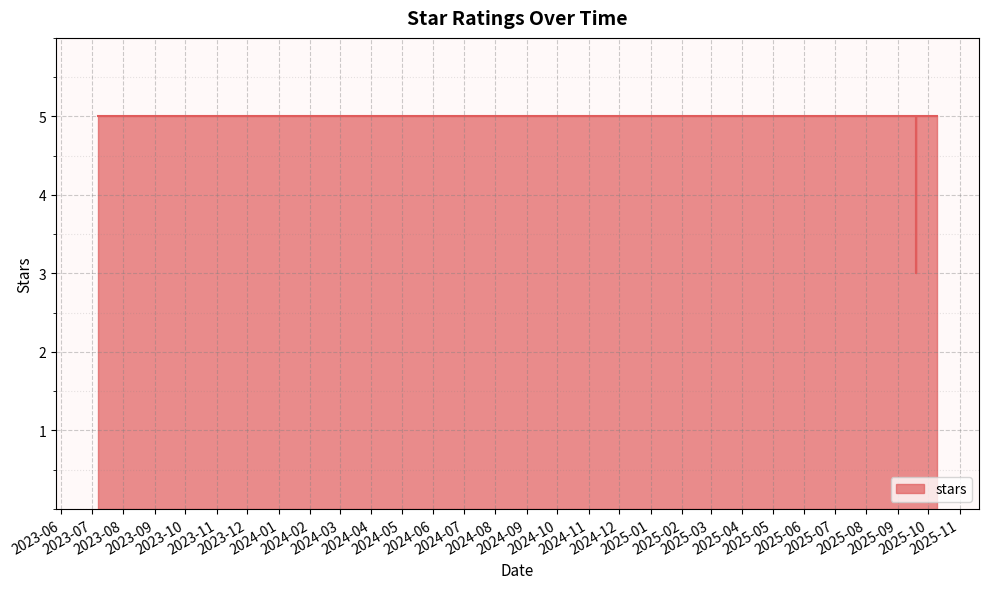

What is the difference between the maximum and minimum values?

2